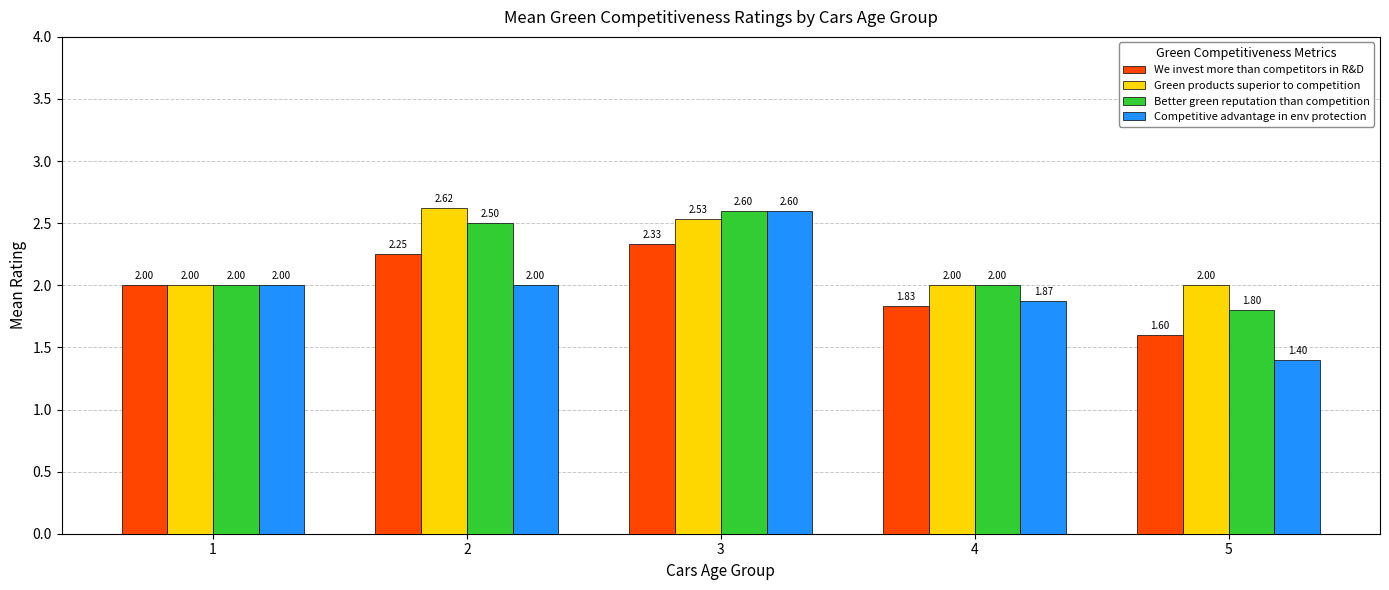

Count the number of data series in this chart.

4